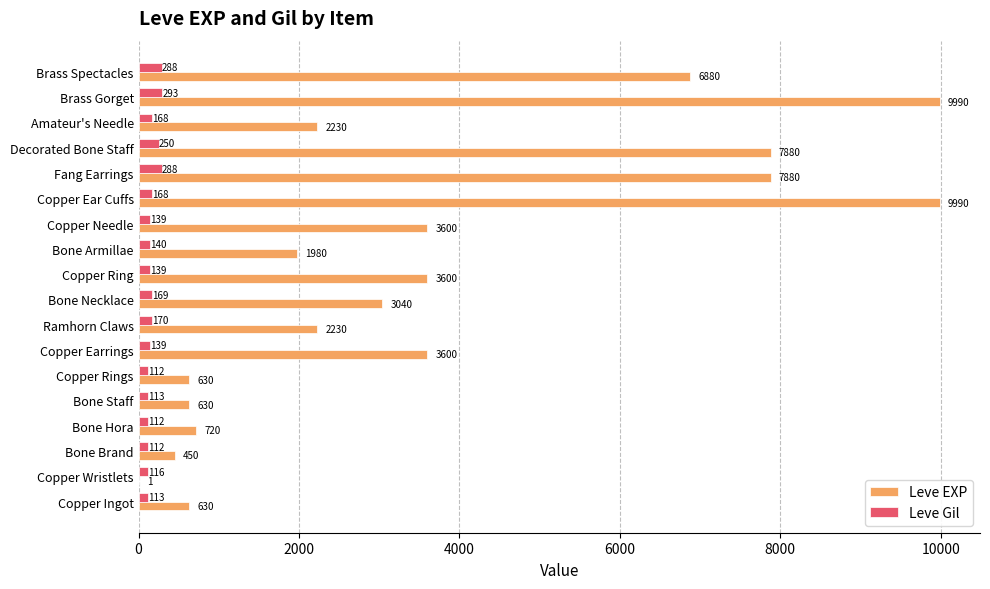

Between Bone Brand and Copper Rings, which series saw the biggest shift?

Leve EXP